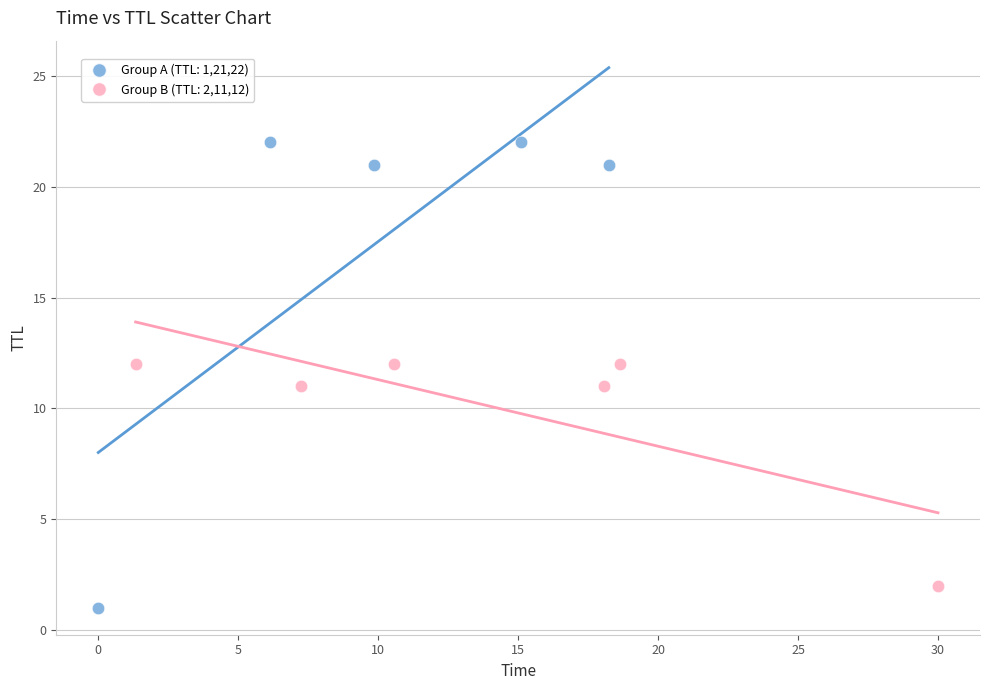

Which series reaches the maximum Y coordinate?

Group A (TTL: 1,21,22)